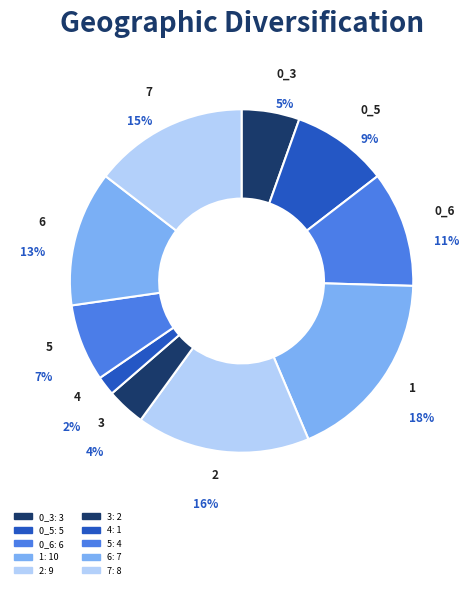

Is it true that 0_3 is 5% of the pie?

True